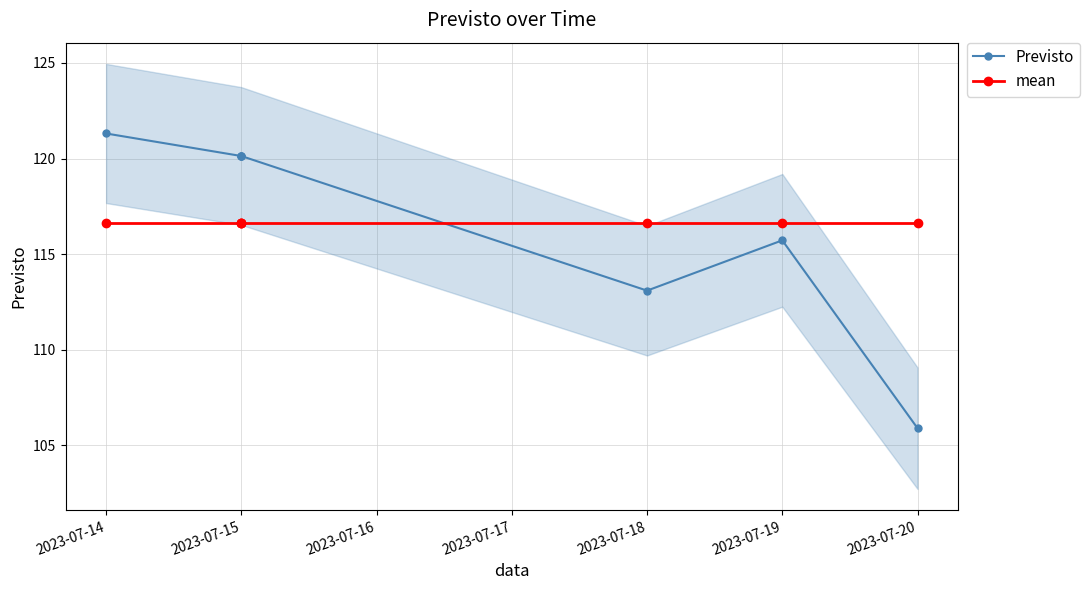

At which label is mean closest to 116?

2023-07-14